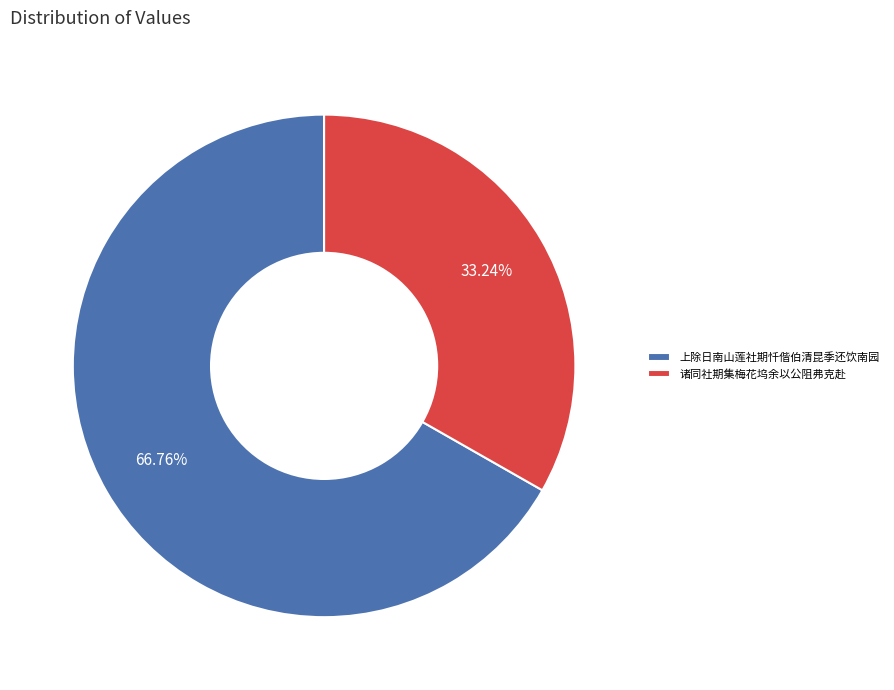

Which category has the smallest portion of the pie?

诸同社期集梅花坞余以公阻弗克赴